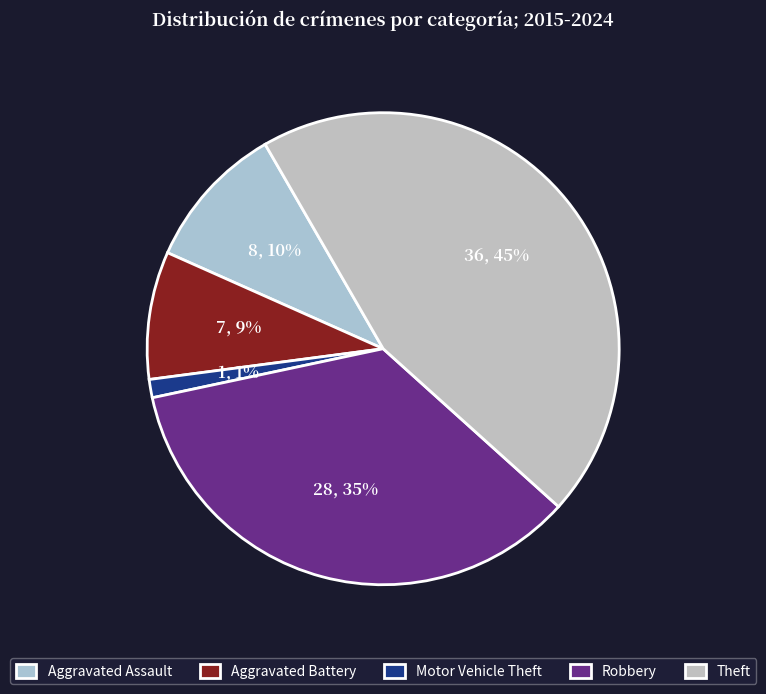

How many slices are in this pie chart?

5